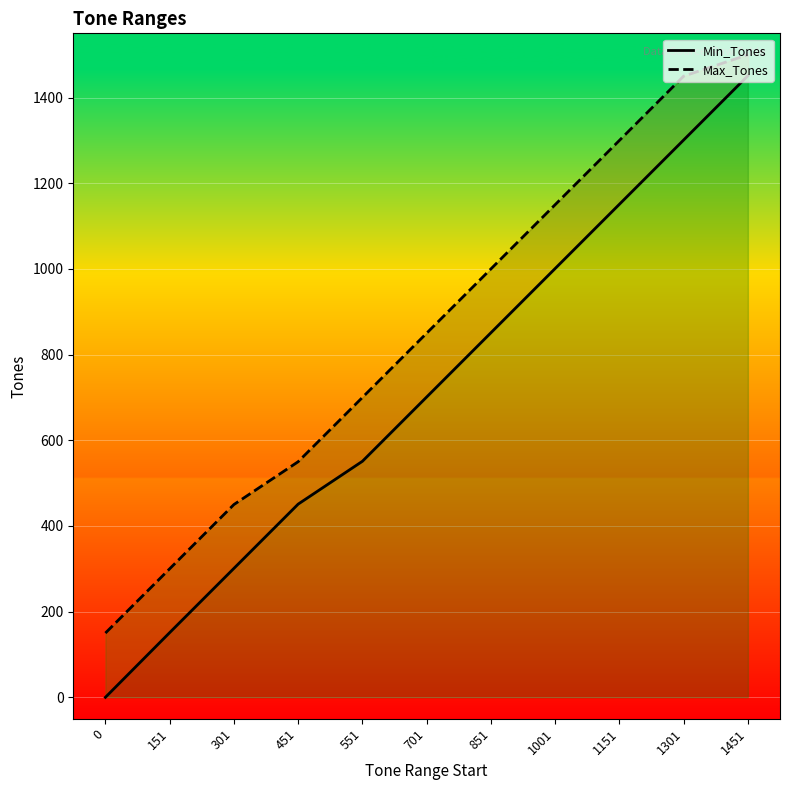

Which series has the largest total across all categories?

Max_Tones